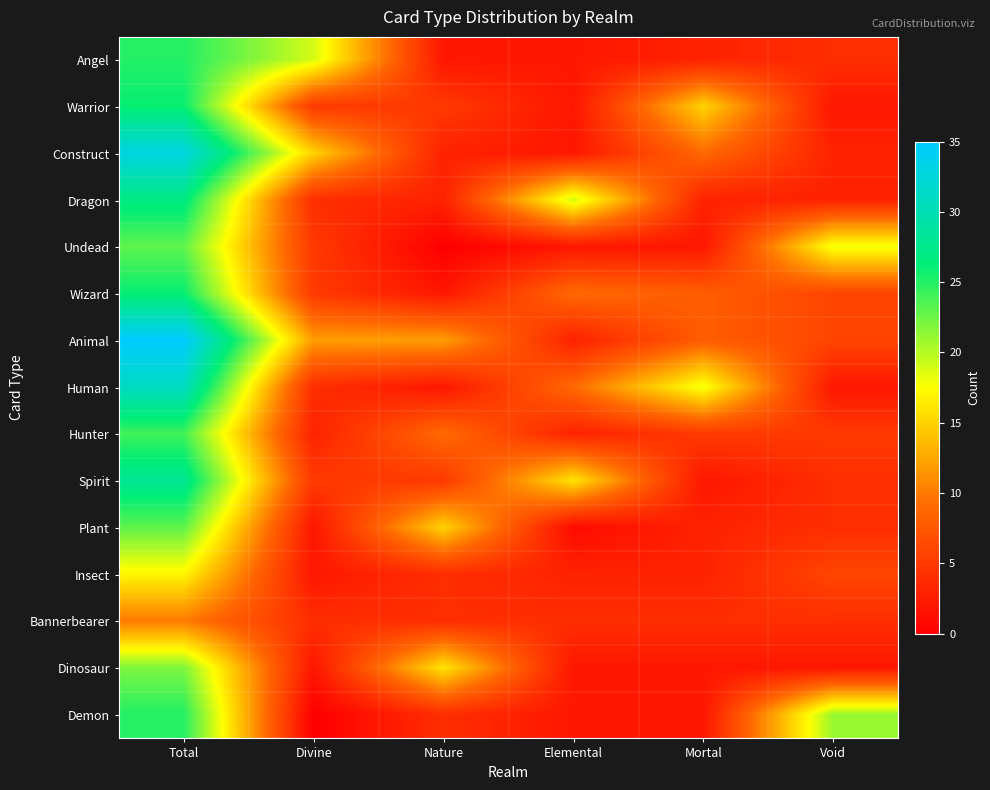

Reading left to right, extract all data points from this chart.

Angel: Total=25	Divine=19	Nature=2	Elemental=2	Mortal=3	Void=4
Warrior: Total=26	Divine=5	Nature=5	Elemental=2	Mortal=15	Void=2
Construct: Total=33	Divine=15	Nature=3	Elemental=2	Mortal=9	Void=3
Dragon: Total=27	Divine=4	Nature=3	Elemental=19	Mortal=3	Void=3
Undead: Total=23	Divine=5	Nature=0	Elemental=2	Mortal=2	Void=18
Wizard: Total=26	Divine=5	Nature=2	Elemental=9	Mortal=8	Void=6
Animal: Total=35	Divine=12	Nature=12	Elemental=3	Mortal=8	Void=6
Human: Total=31	Divine=4	Nature=2	Elemental=9	Mortal=18	Void=2
Hunter: Total=24	Divine=3	Nature=9	Elemental=3	Mortal=5	Void=5
Spirit: Total=28	Divine=5	Nature=5	Elemental=16	Mortal=2	Void=4
Plant: Total=23	Divine=2	Nature=15	Elemental=1	Mortal=3	Void=4
Insect: Total=17	Divine=2	Nature=4	Elemental=3	Mortal=3	Void=6
Bannerbearer: Total=10	Divine=4	Nature=4	Elemental=4	Mortal=4	Void=4
Dinosaur: Total=22	Divine=2	Nature=16	Elemental=2	Mortal=2	Void=2
Demon: Total=25	Divine=0	Nature=4	Elemental=2	Mortal=2	Void=21